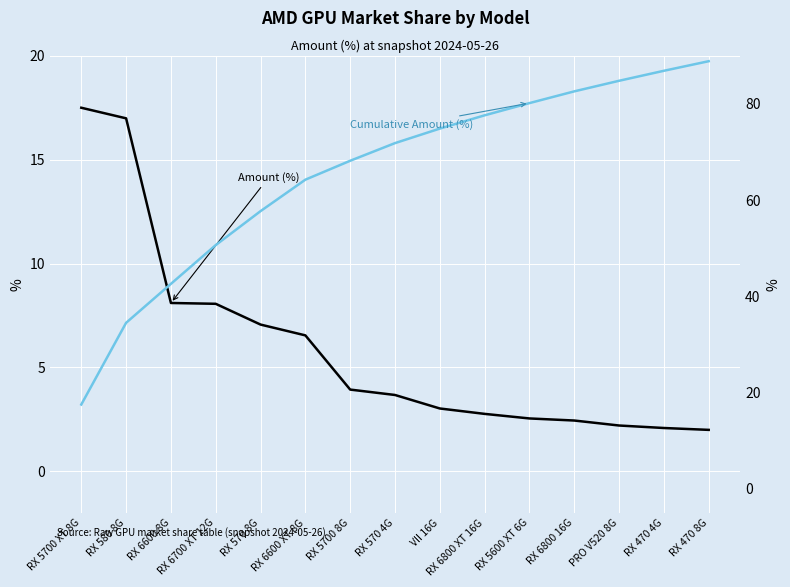

At which category is the sum across all series the highest?

RX 470 8G